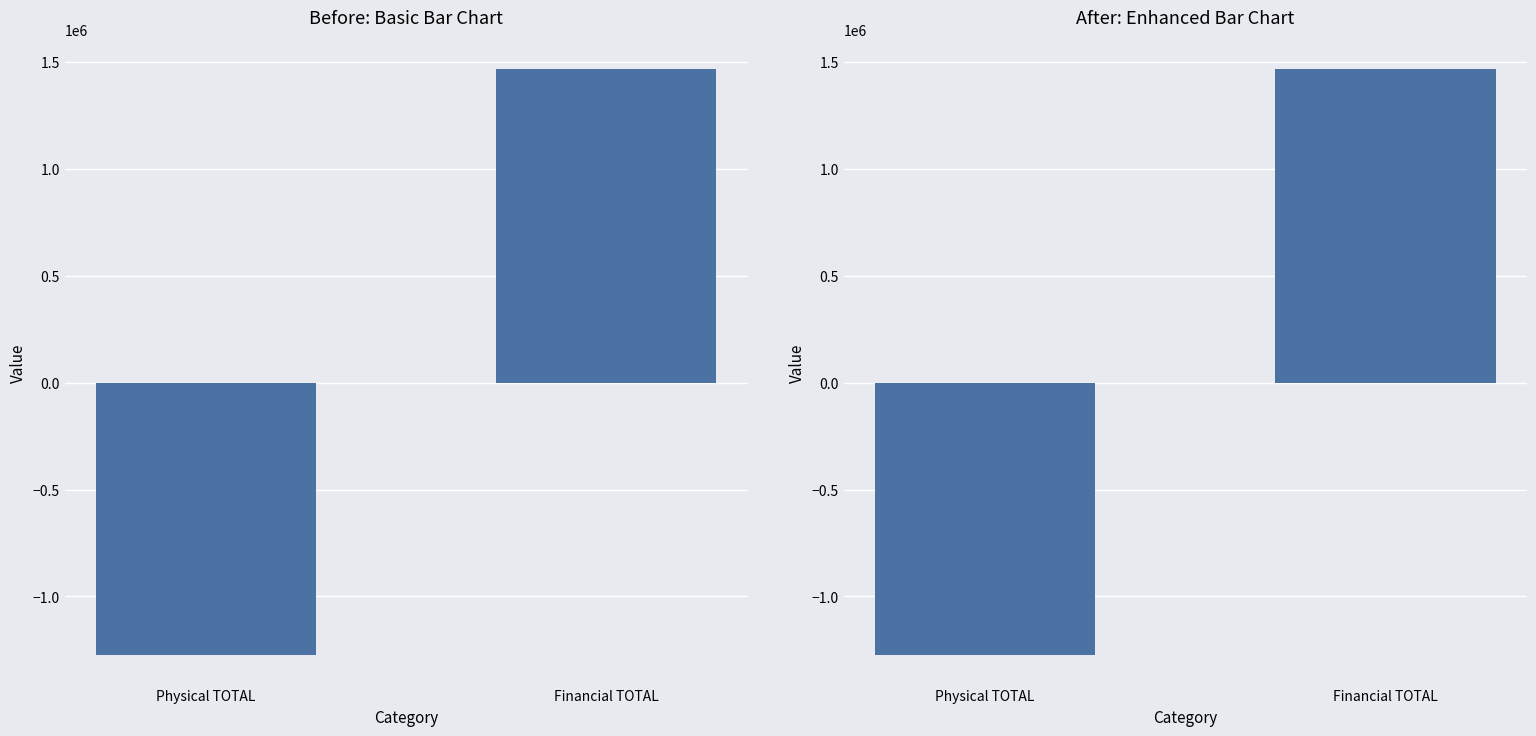

The chart shows a value of -2038460.0 at Physical TOTAL. True or false?

False